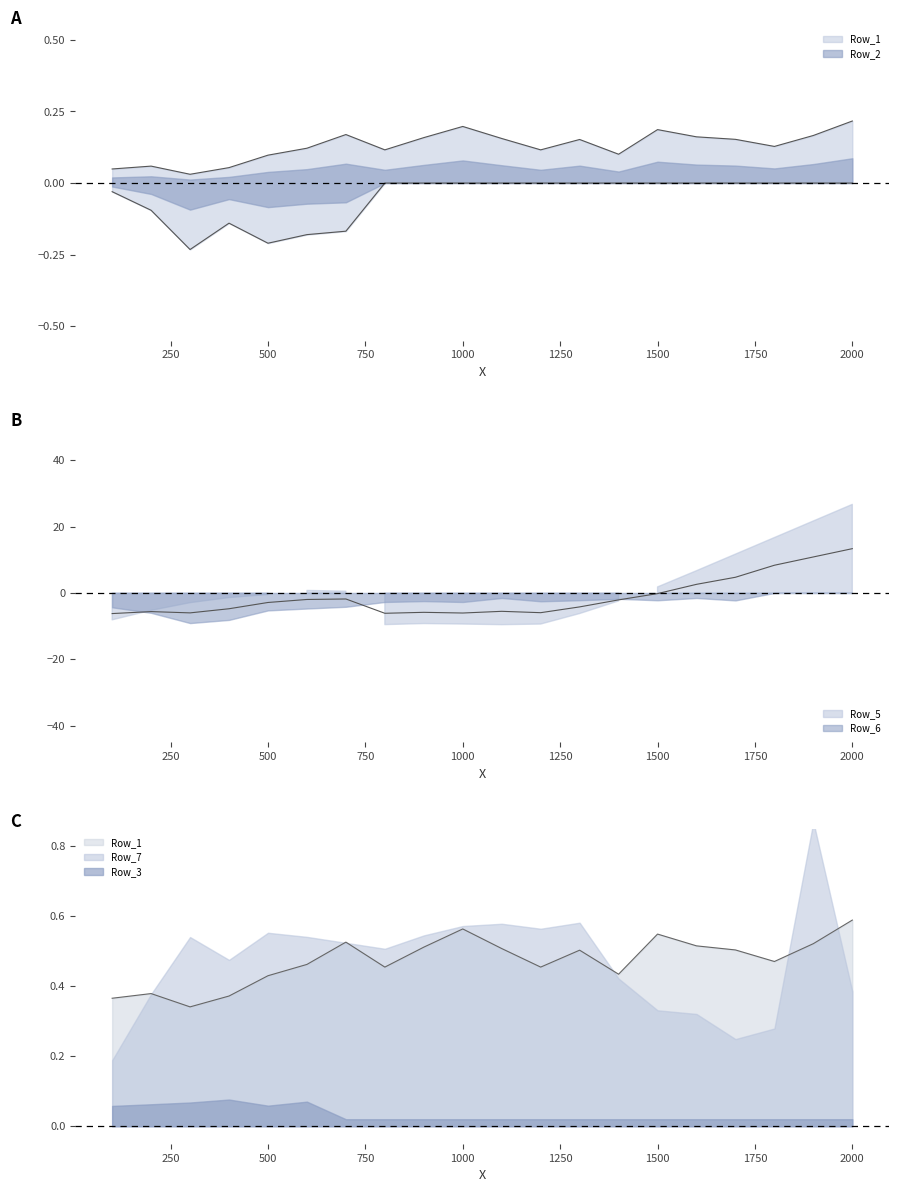

Which series has the largest total across all categories?

Row_1